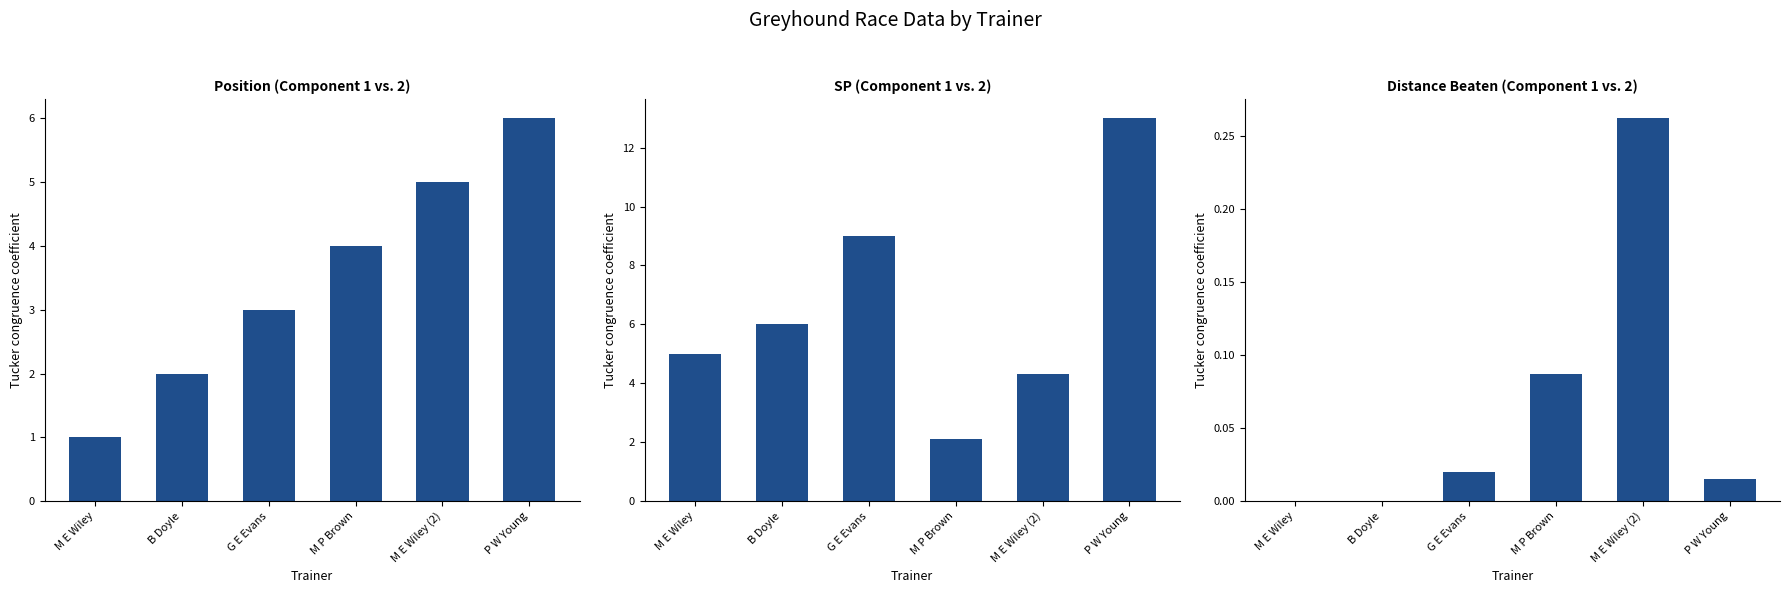

What is the difference between the highest and lowest values at M E Wiley (2)?

4.7